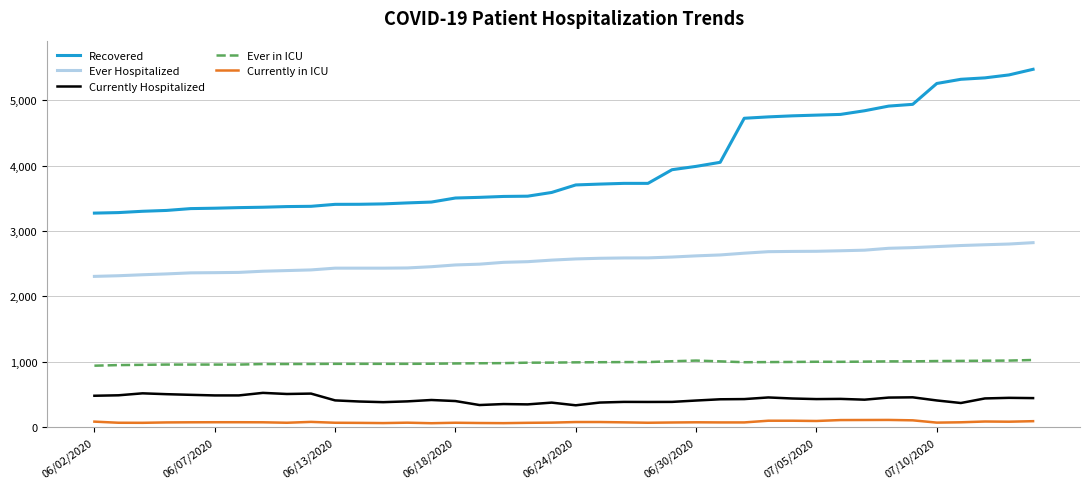

What is the maximum value shown in the chart?

5475